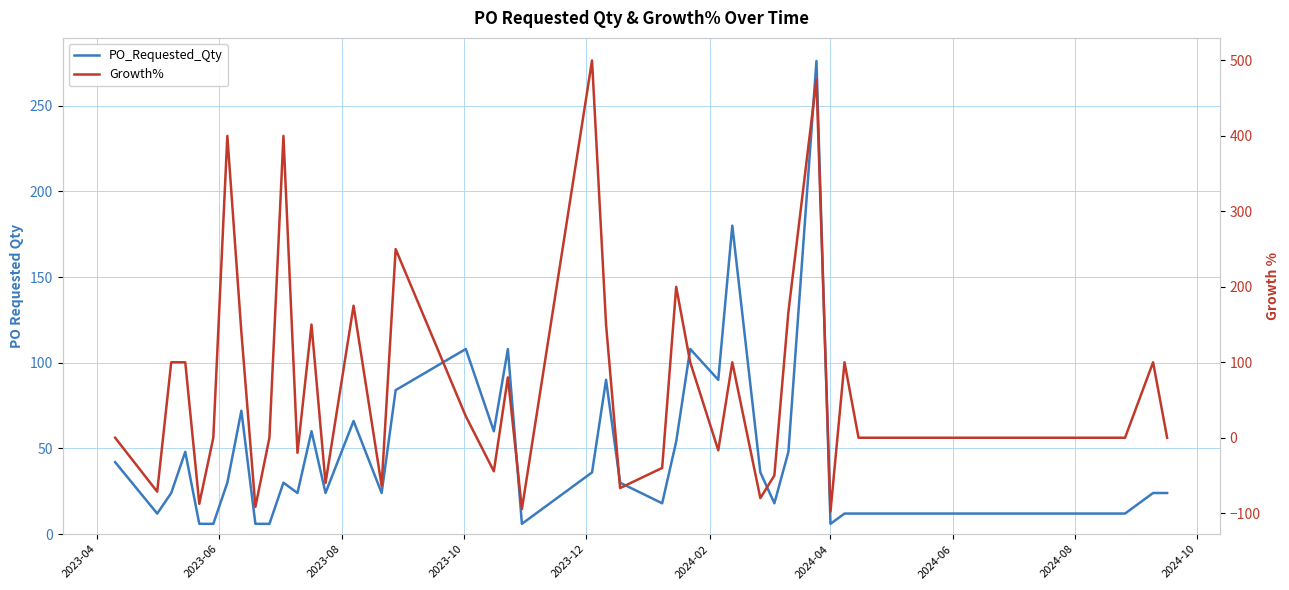

The value of PO_Requested_Qty at 2023-06 is 7.0. True or false?

False